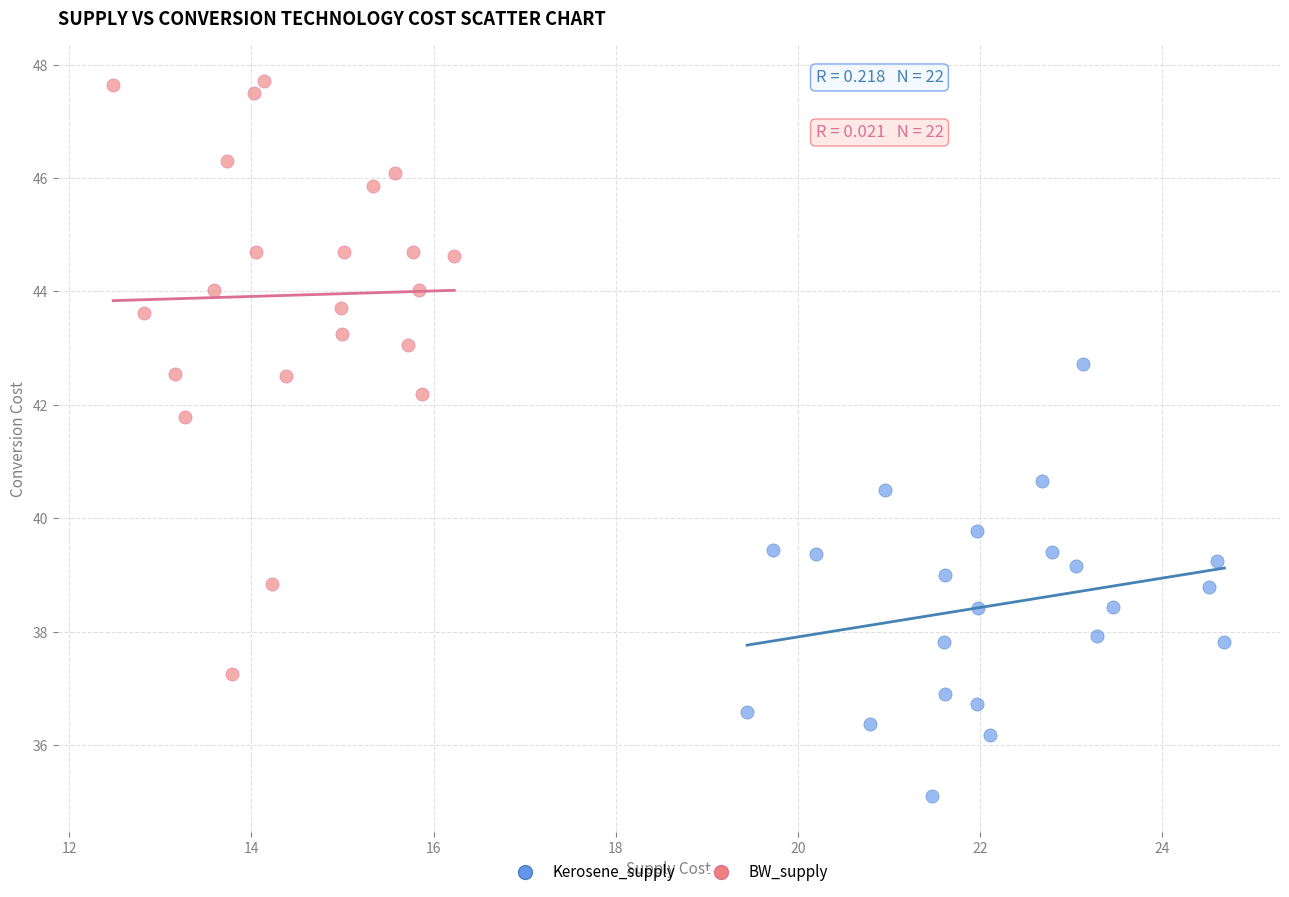

Which series reaches the maximum Y coordinate?

BW_supply